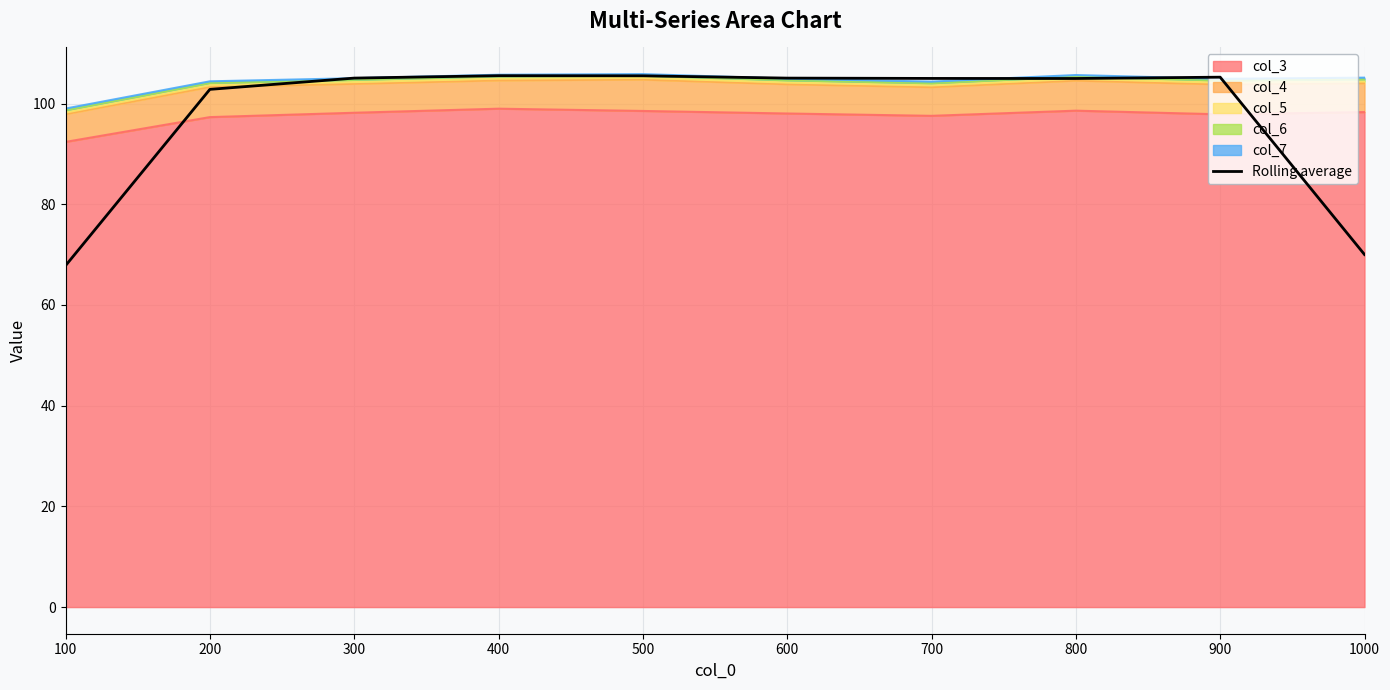

Reading left to right, extract all data points from this chart.

100=67.8	200=102.8	300=105.1	400=105.5	500=105.5	600=105.1	700=105.0	800=105.0	900=105.3	1000=70.0